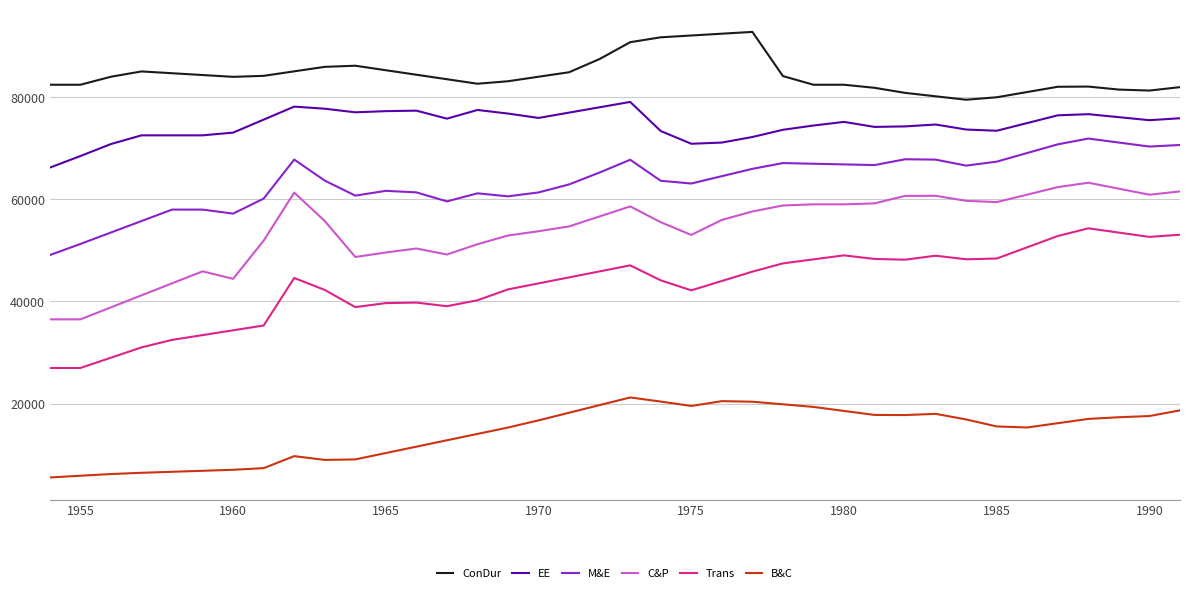

Which series has the largest total across all categories?

ConDur